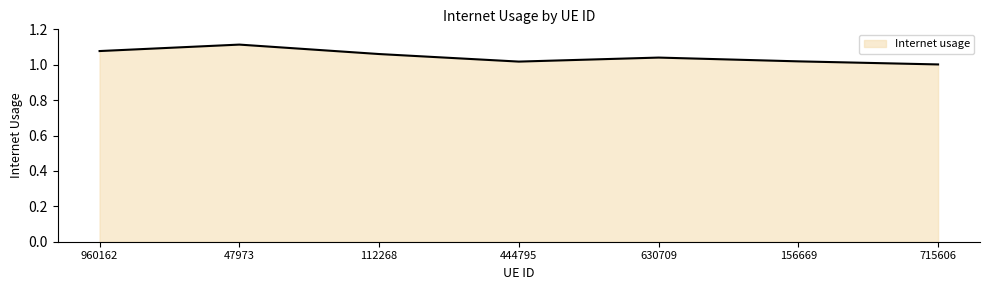

Where is the first local maximum?

47973